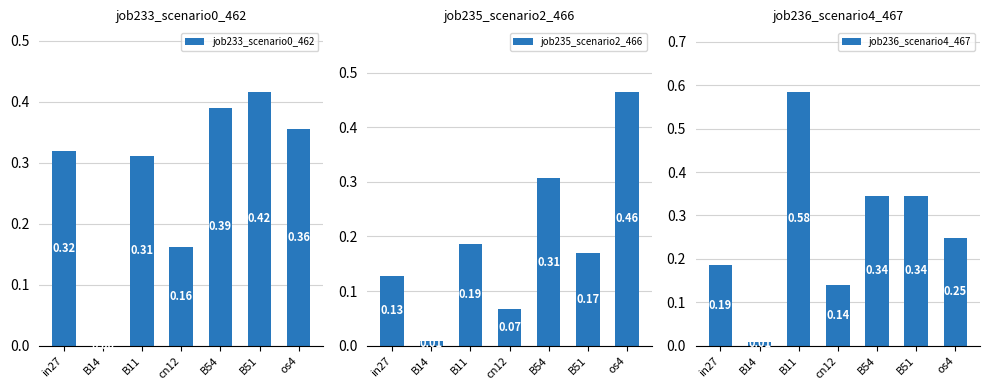

What position from the right is B14?

6